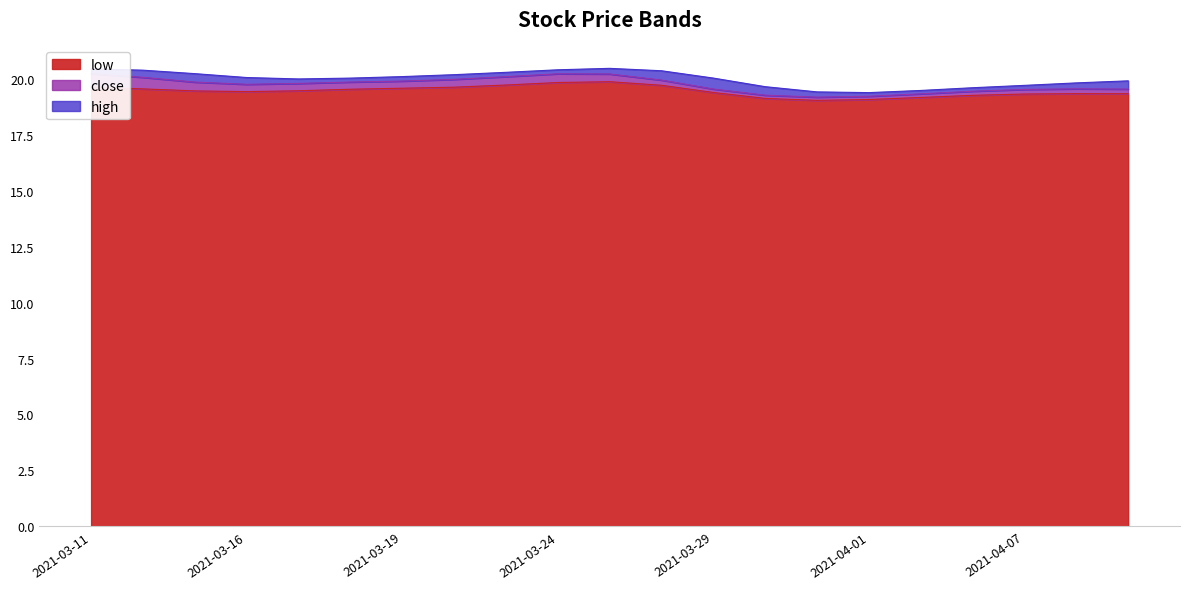

At which category is the sum across all series the highest?

2021-03-25